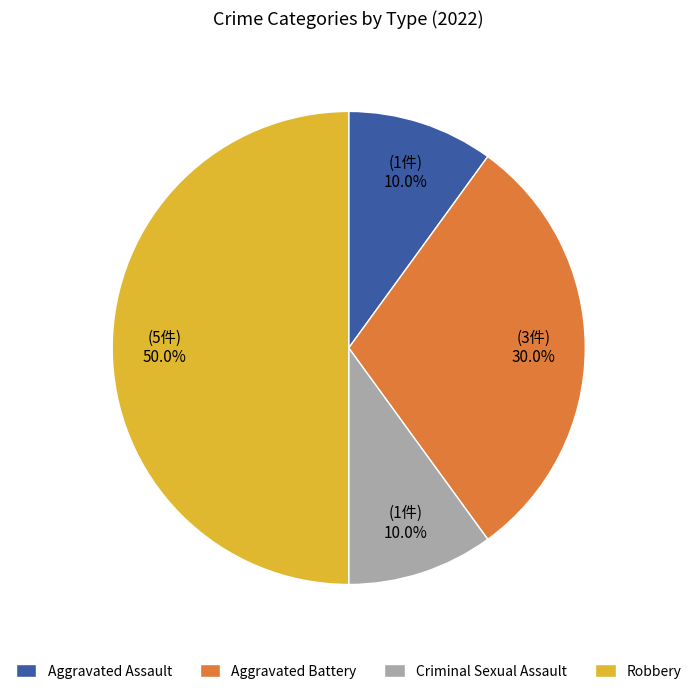

Between Robbery and Criminal Sexual Assault, which is larger?

Robbery